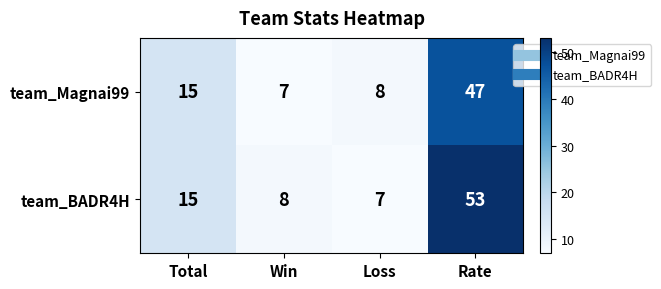

What is the difference between the team_Magnai99 values at Win and Total?

8